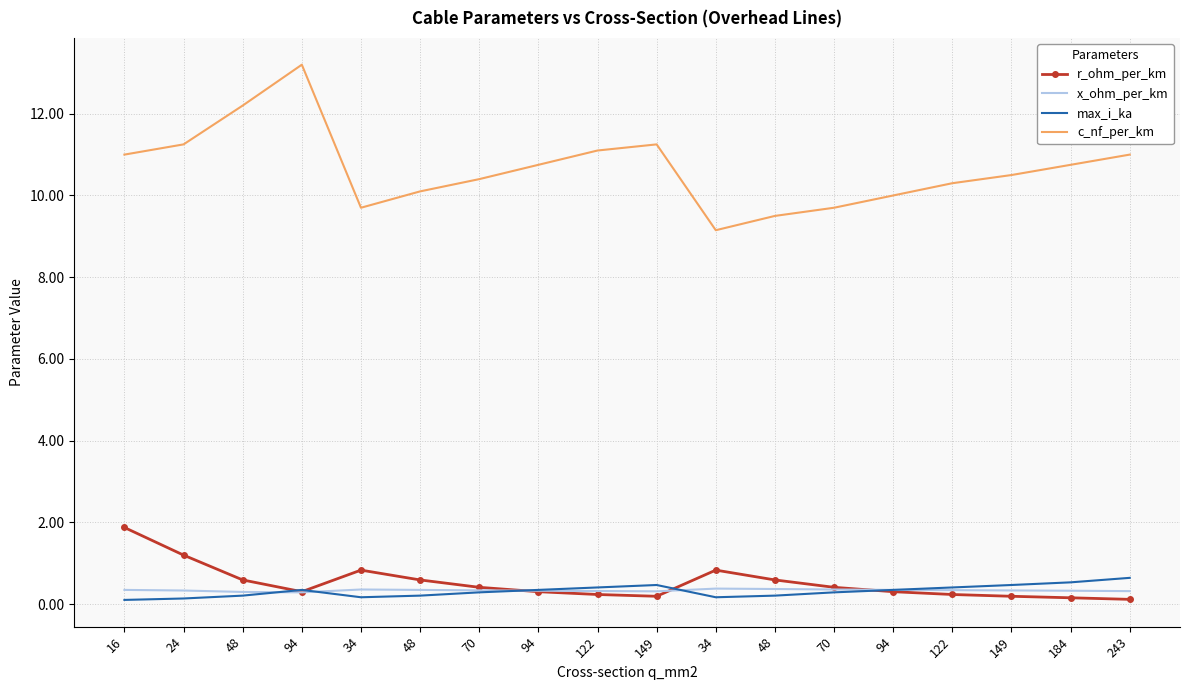

What are all the series names shown in the legend?

r_ohm_per_km, x_ohm_per_km, max_i_ka, c_nf_per_km